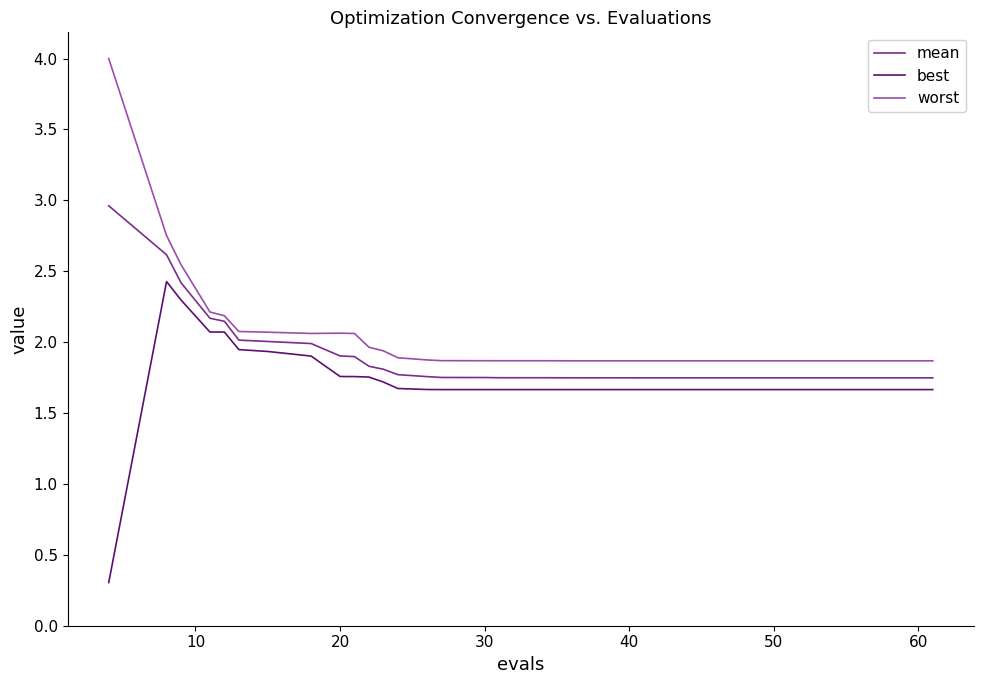

What are all the series names shown in the legend?

mean, best, worst